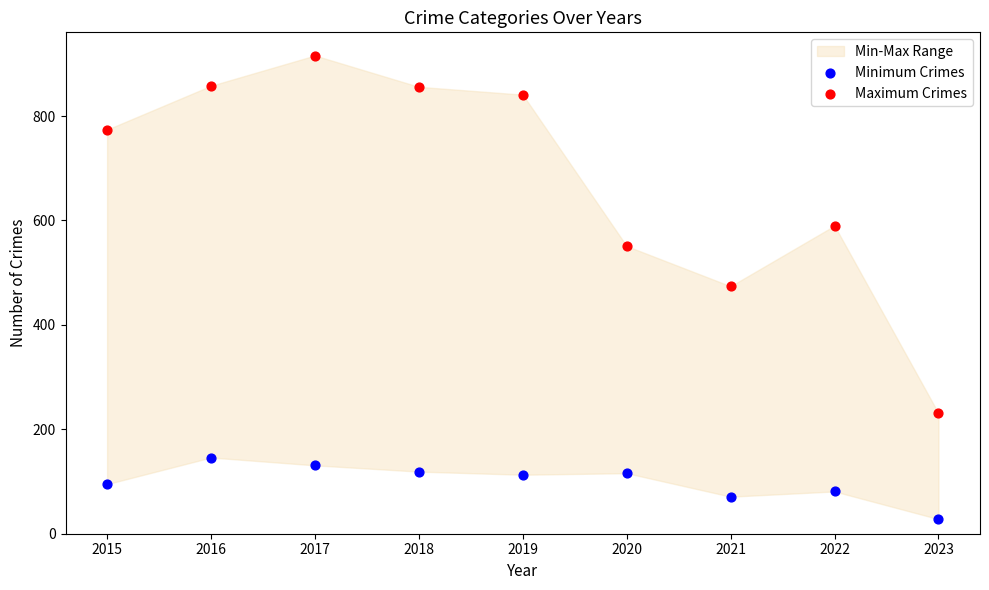

Which series reaches the minimum Y coordinate?

Minimum Crimes